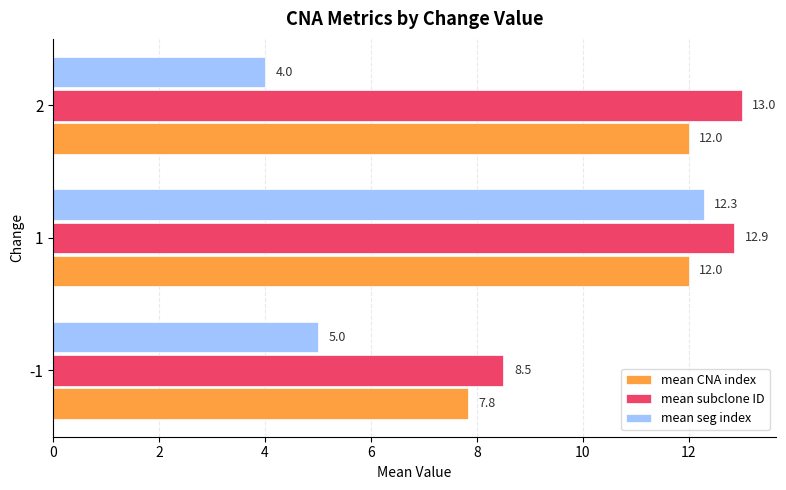

How many mean CNA index values are between 7 and 12?

3